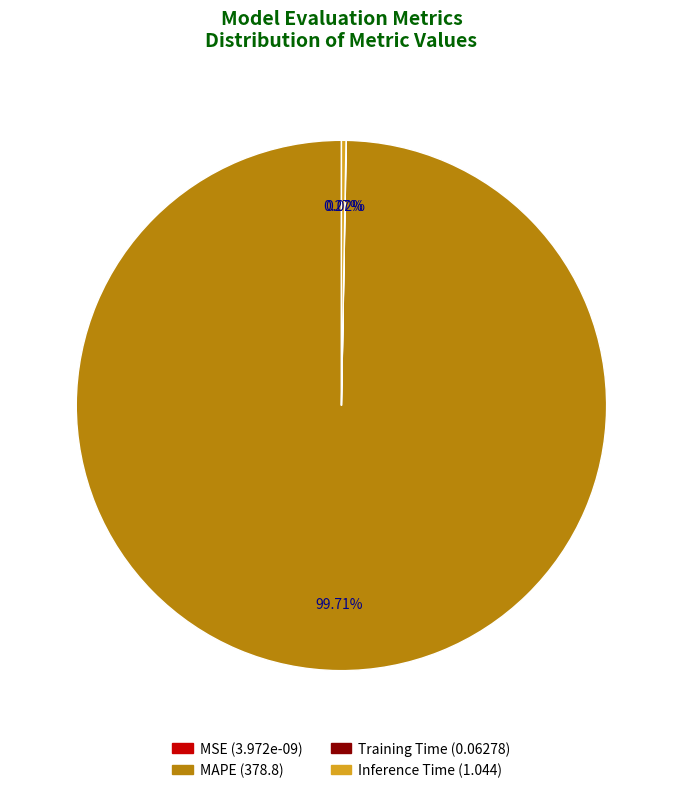

Does MAPE account for over 50% of the chart?

Yes